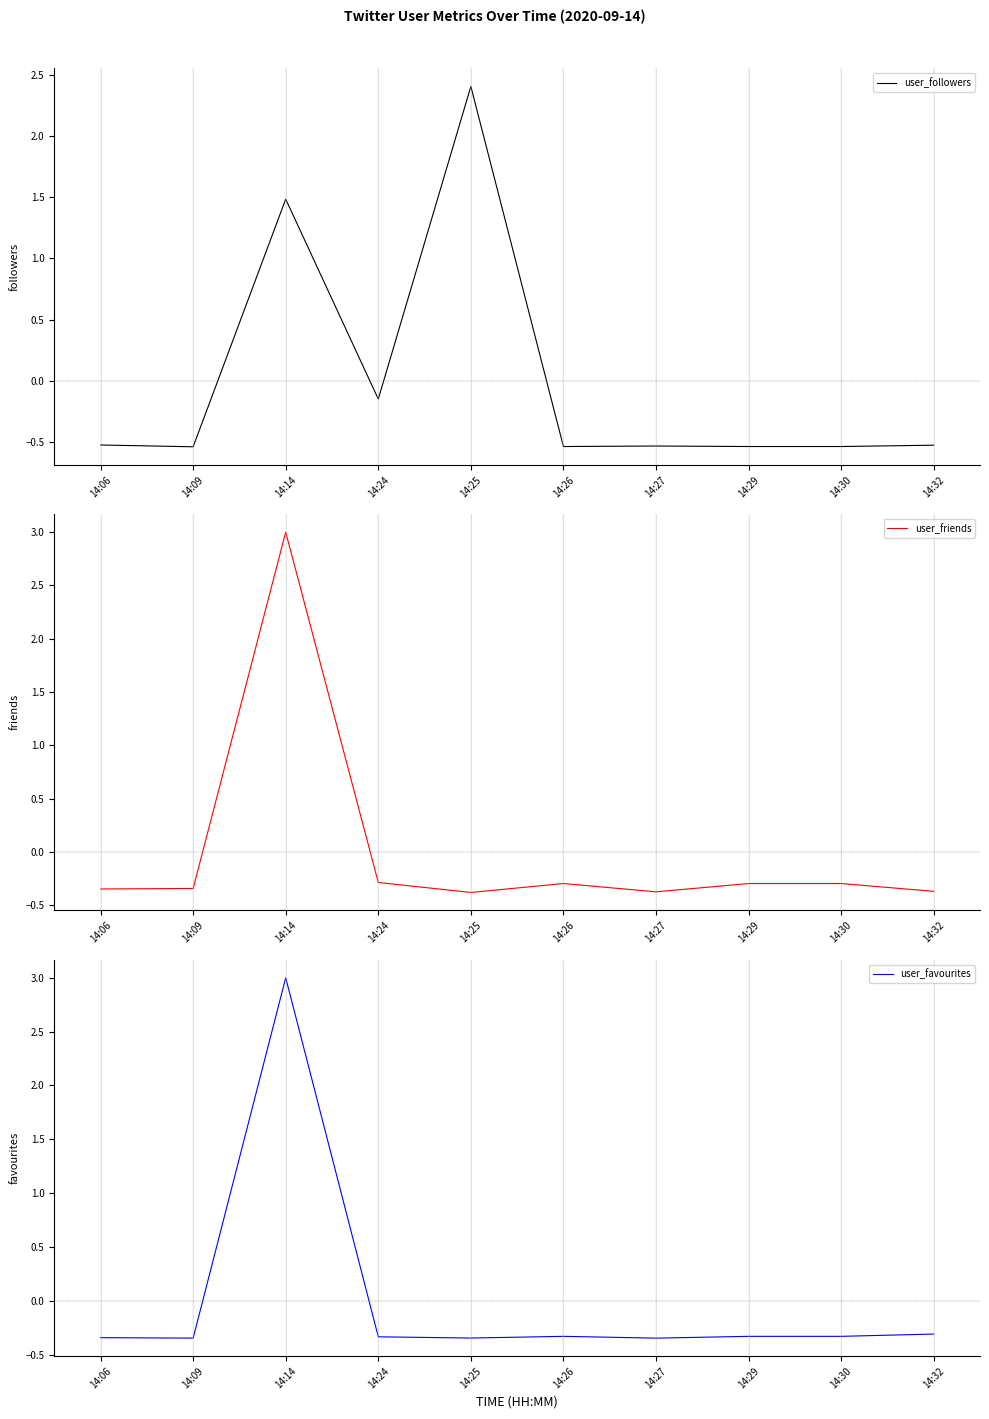

What is the smallest value displayed?

-0.5